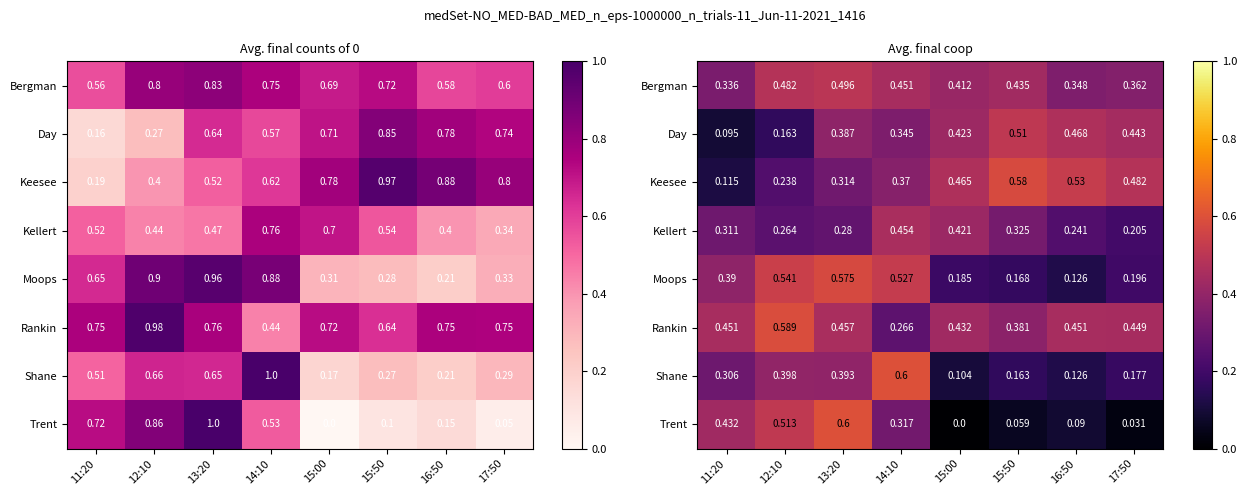

The Rankin series shows 0.6 at 15:00. True or false?

False